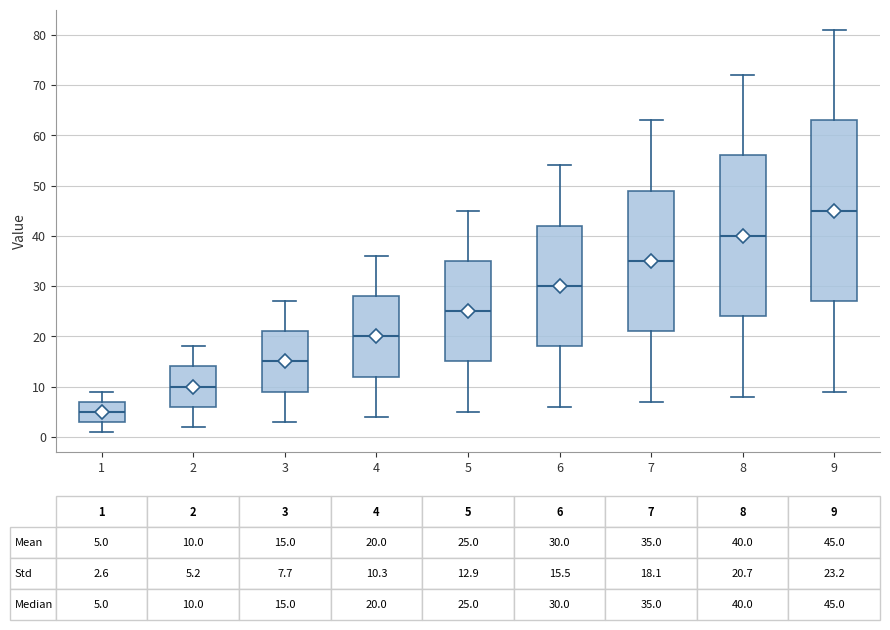

Which box has the lowest median line?

1